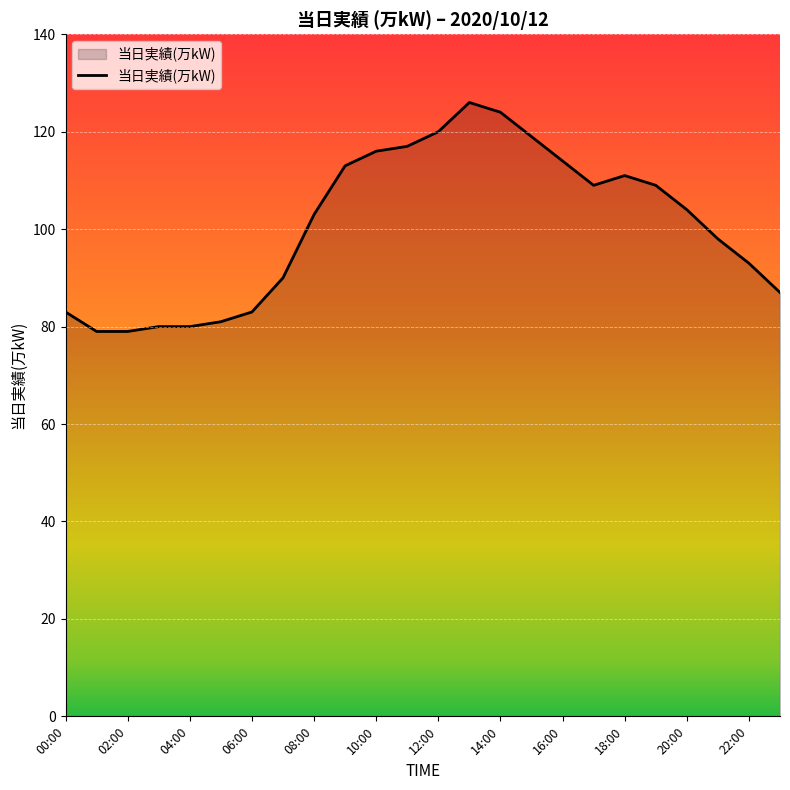

What is the smallest value displayed?

79